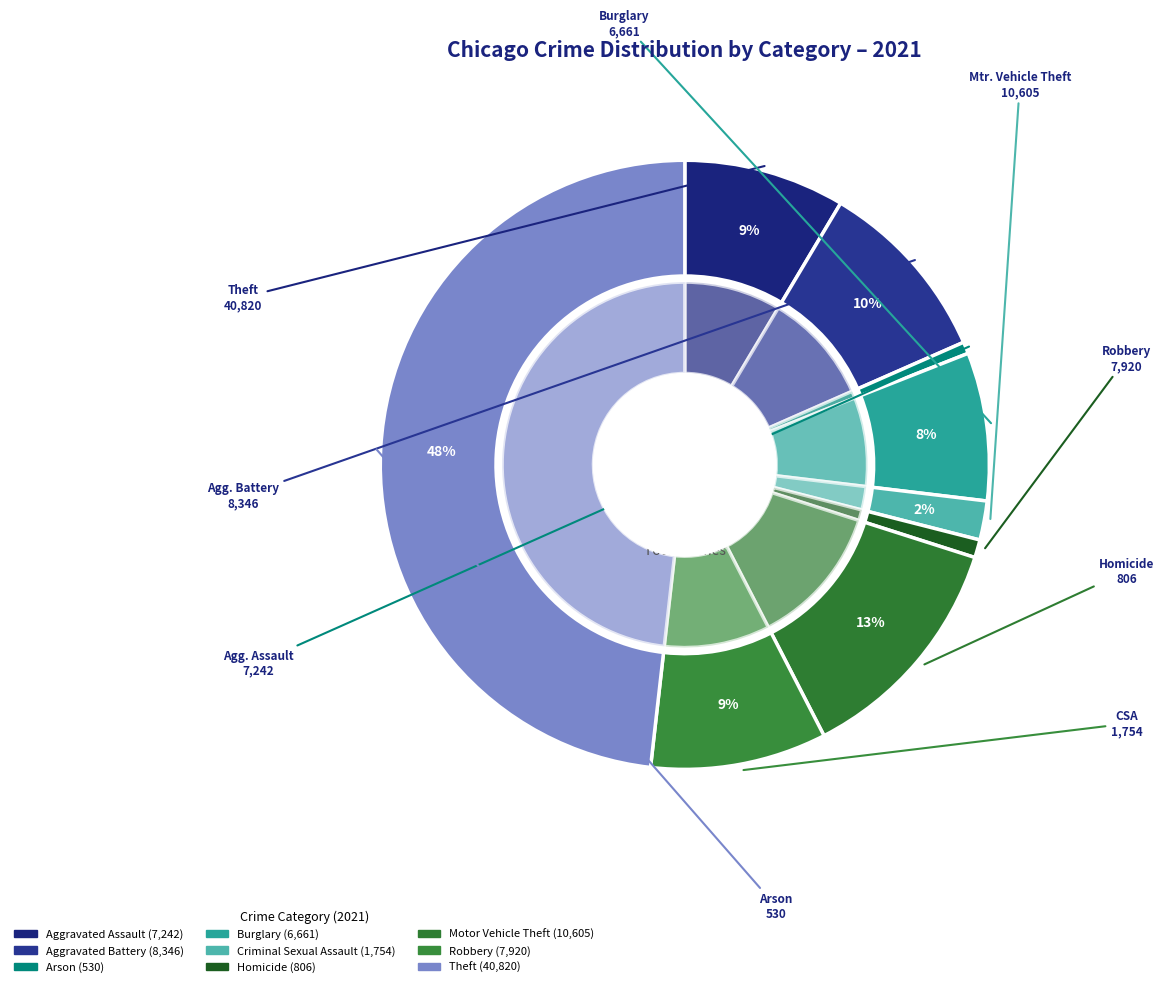

Count the number of slices in the pie.

9